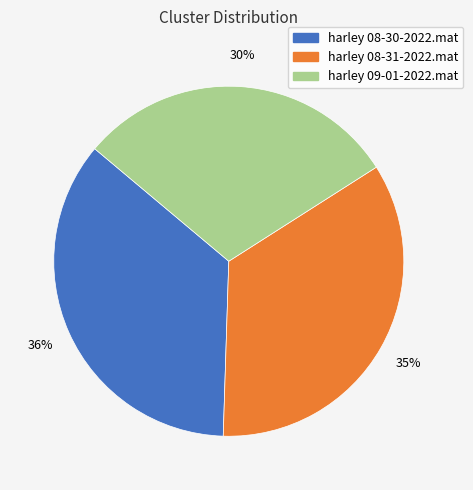

To the nearest percent, what percentage of the pie is harley 08-31-2022.mat?

35%